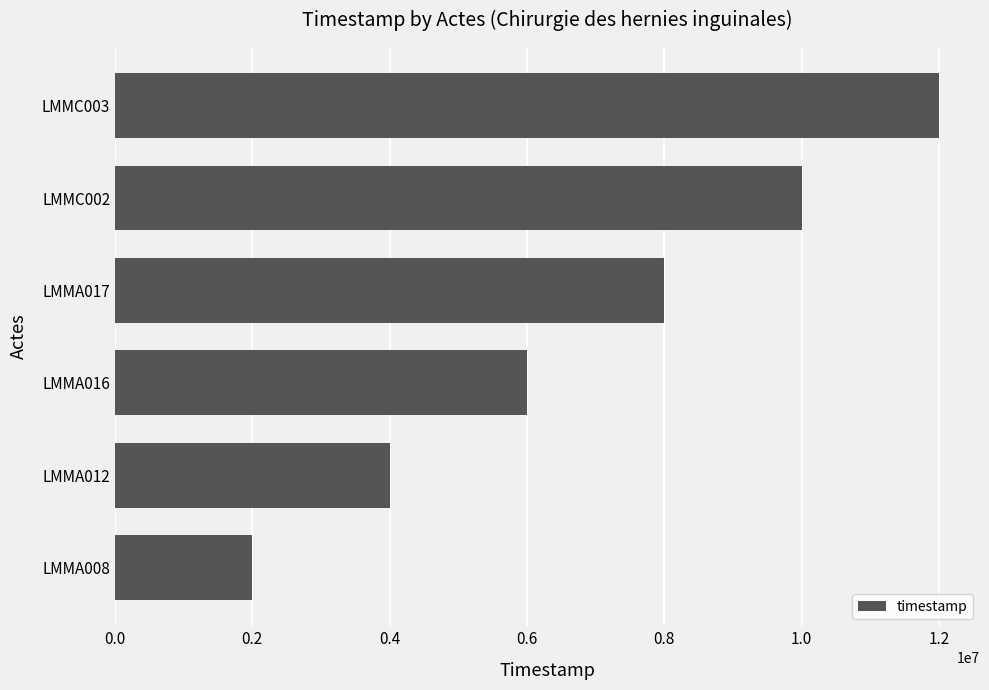

What is the change in value from LMMA008 to LMMA012?

+2000000